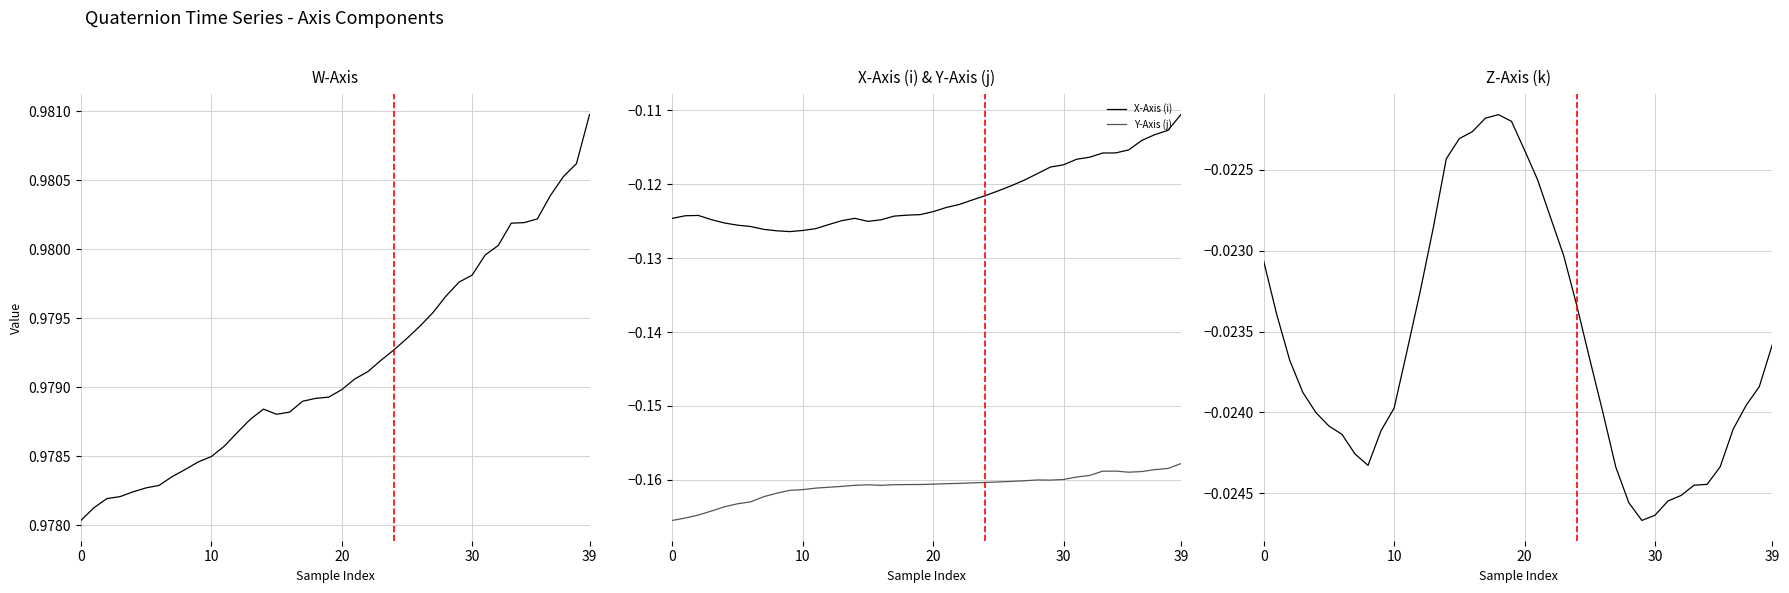

Which series has the largest total across all categories?

W-Axis